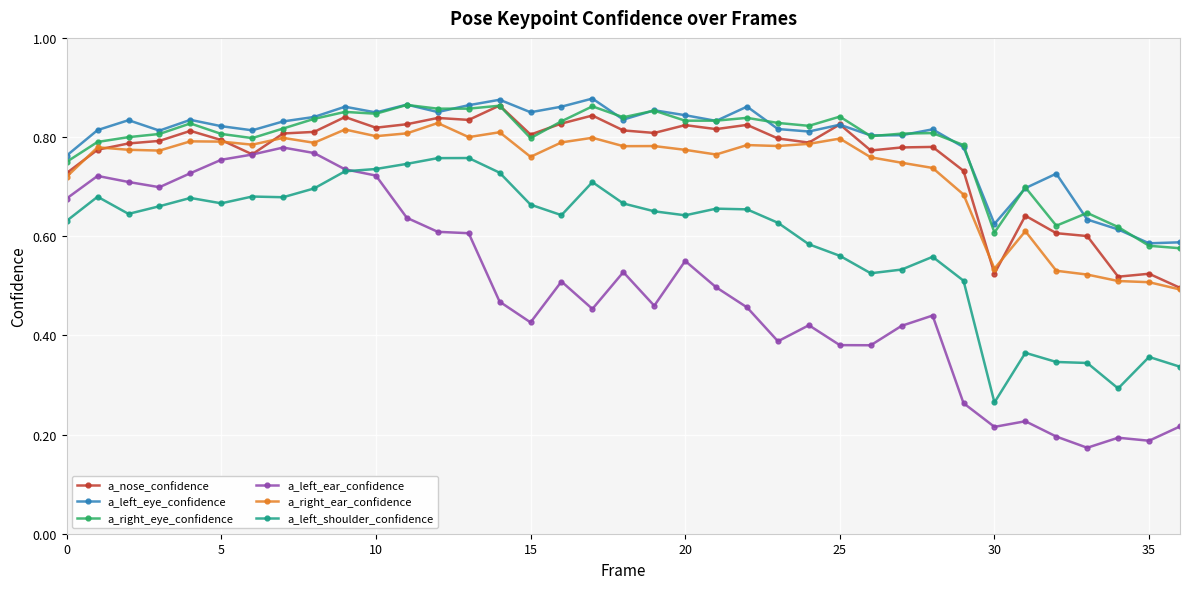

How many series are shown in this chart?

6